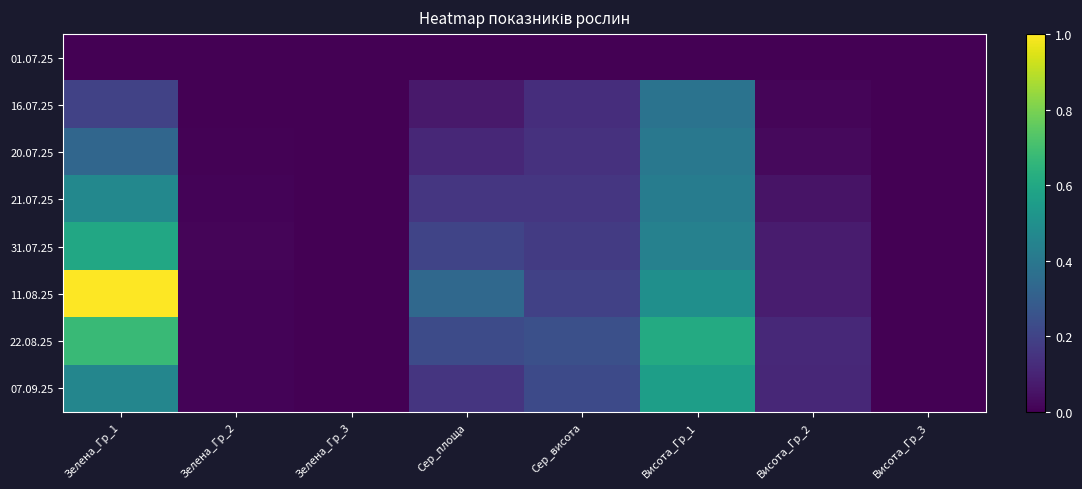

At Висота_Гр_2, list the series in order from smallest to largest.

01.07.25, 16.07.25, 20.07.25, 21.07.25, 31.07.25, 11.08.25, 07.09.25, 22.08.25